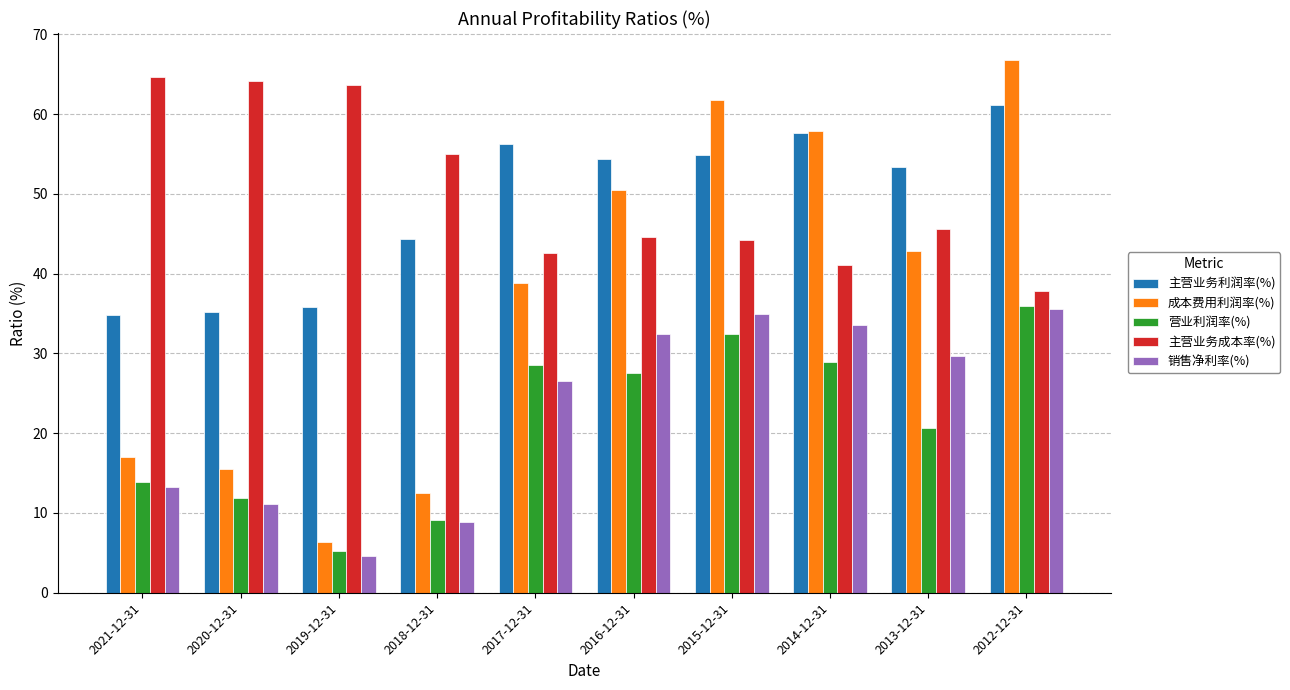

What position from the left is 2012-12-31?

10